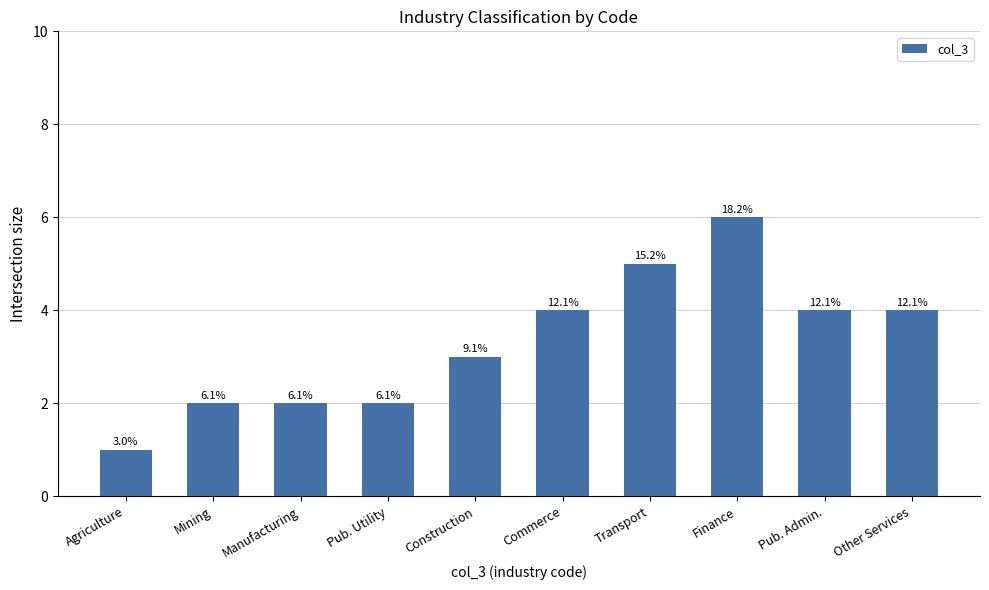

True or false: the data shows 2 at Manufacturing.

True